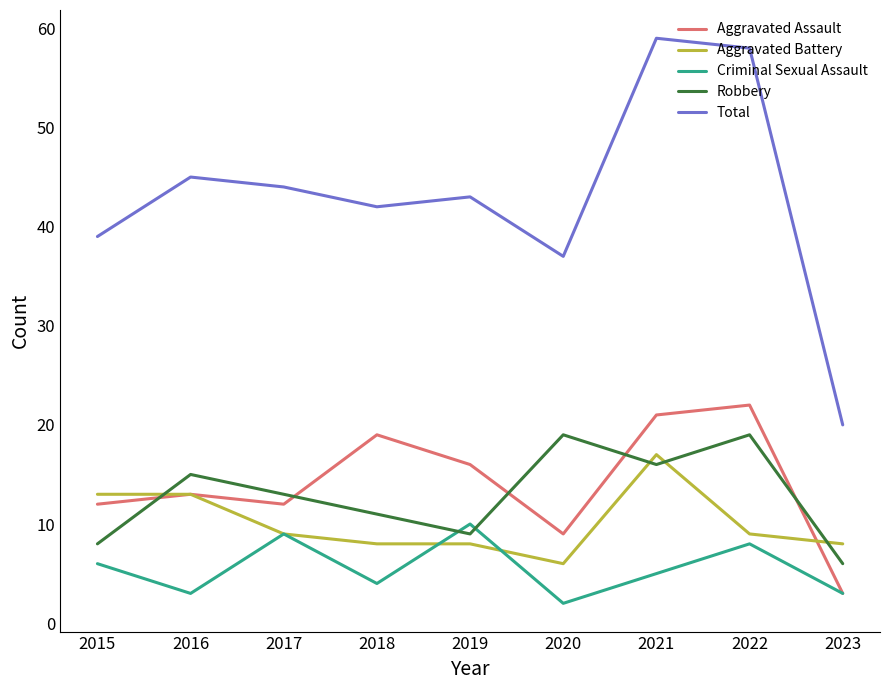

How many series are shown in this chart?

5